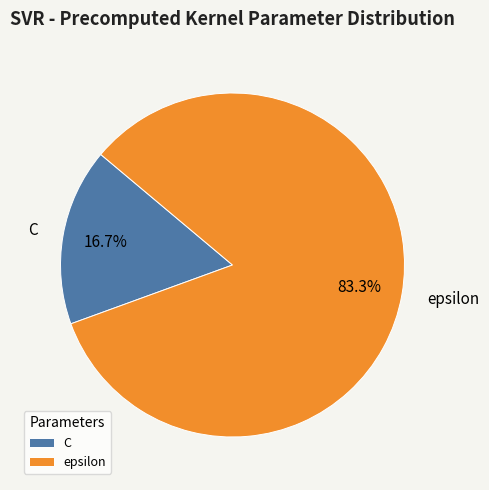

What portion of the pie excludes C?

83.3%